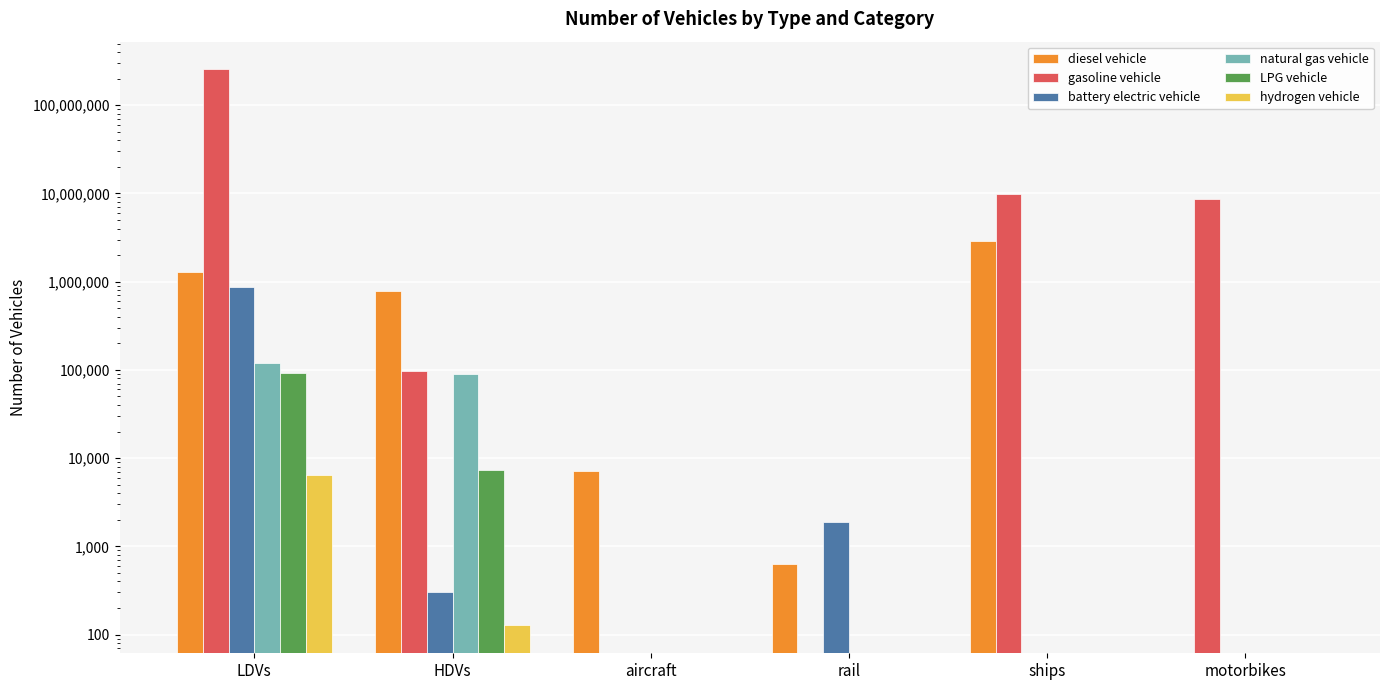

The battery electric vehicle series shows 0.0 at aircraft. True or false?

True